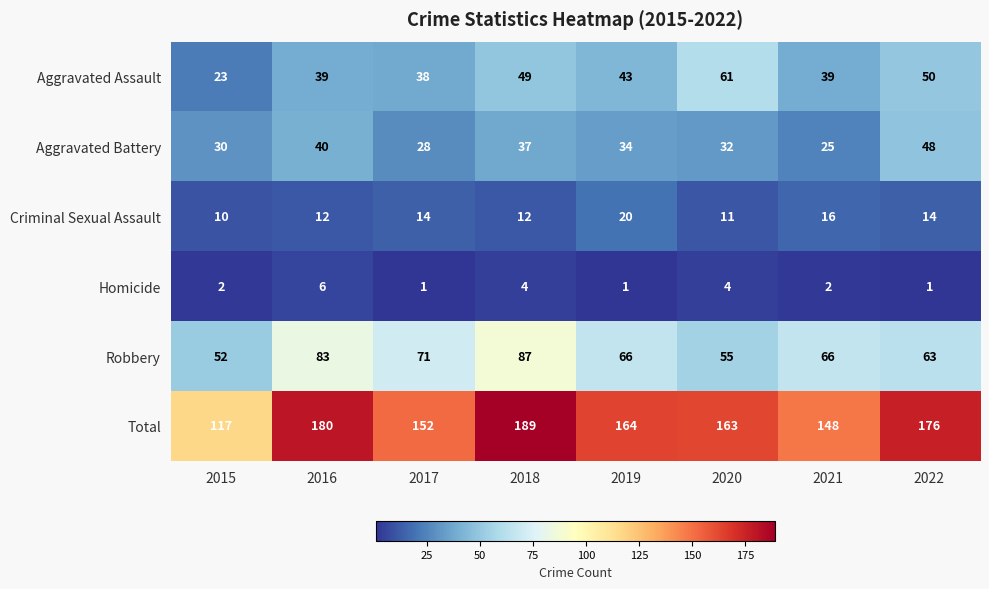

At 2019, list the series in order from smallest to largest.

Homicide, Criminal Sexual Assault, Aggravated Battery, Aggravated Assault, Robbery, Total